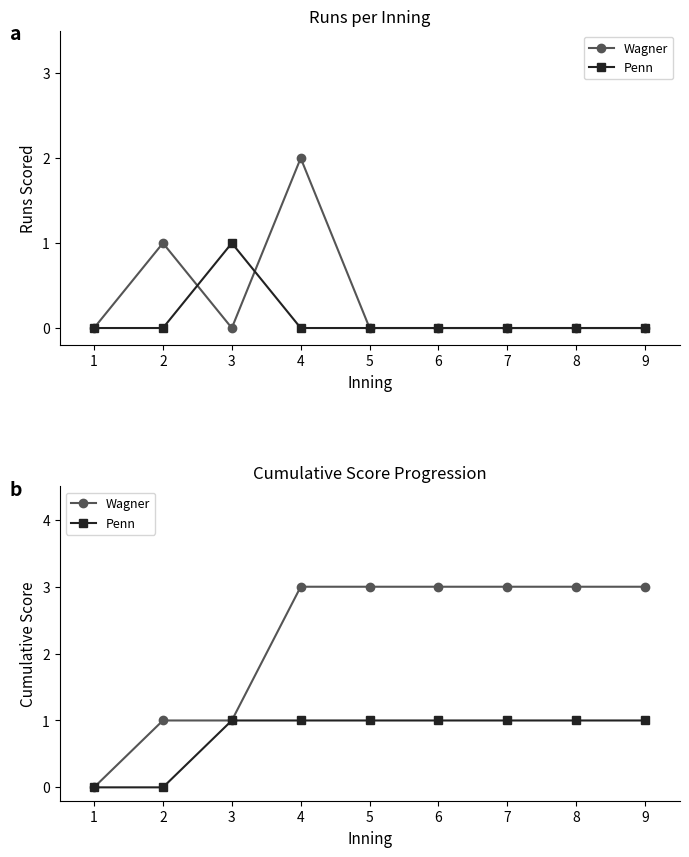

Which series changed the most between 3 and 9?

Wagner